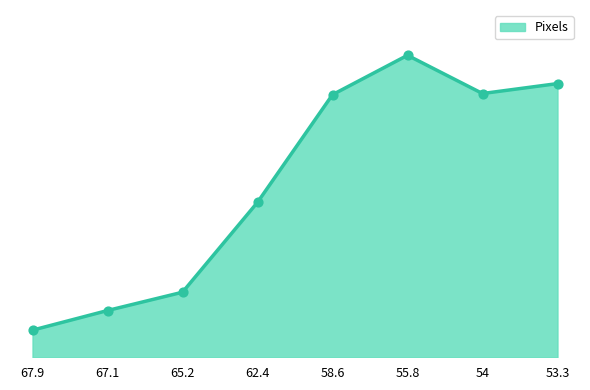

Between 53.3 and 67.9, which is larger?

53.3